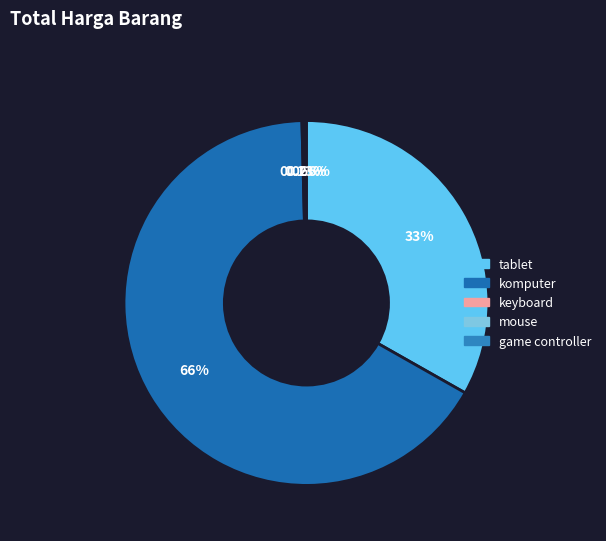

Is it true that keyboard is 10% of the pie?

False